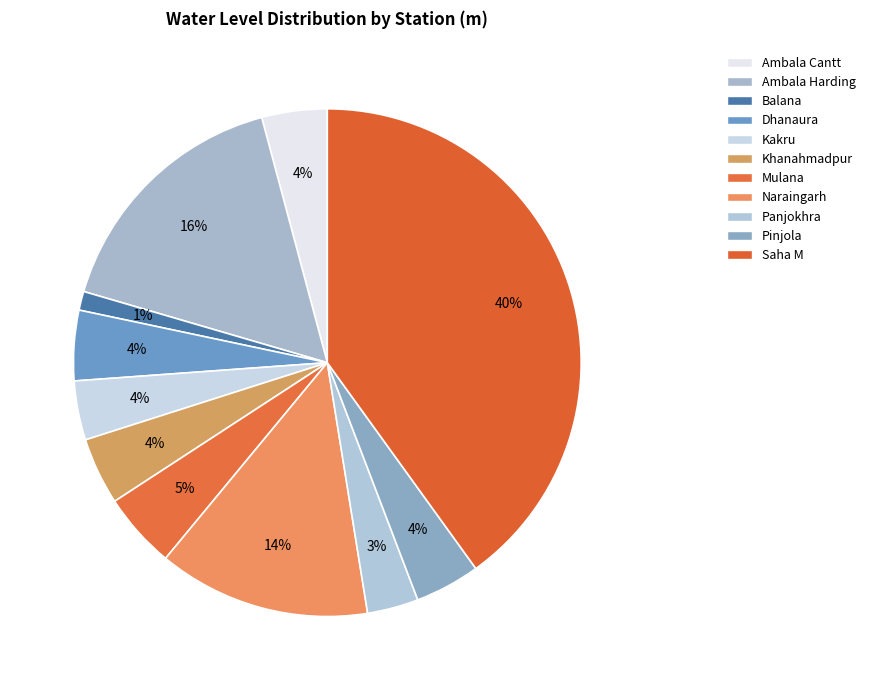

Count the number of slices in the pie.

11